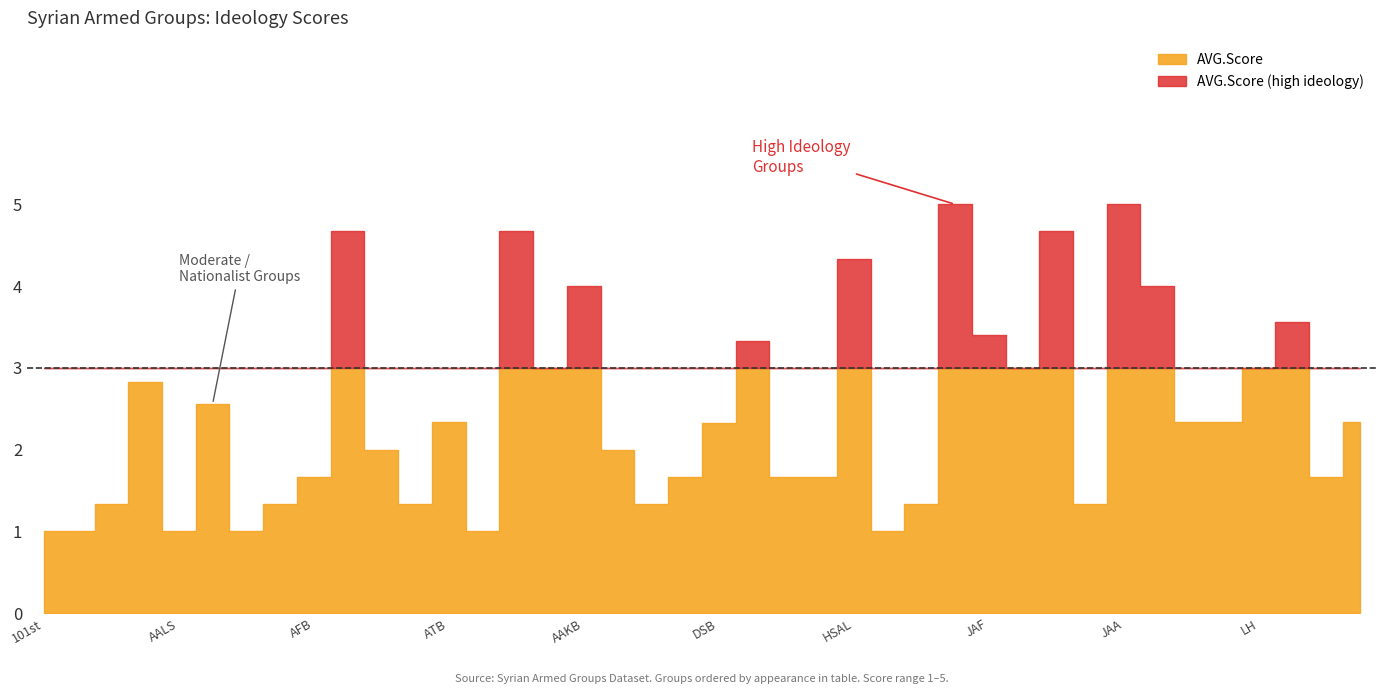

What position from the right is FSIM?

19